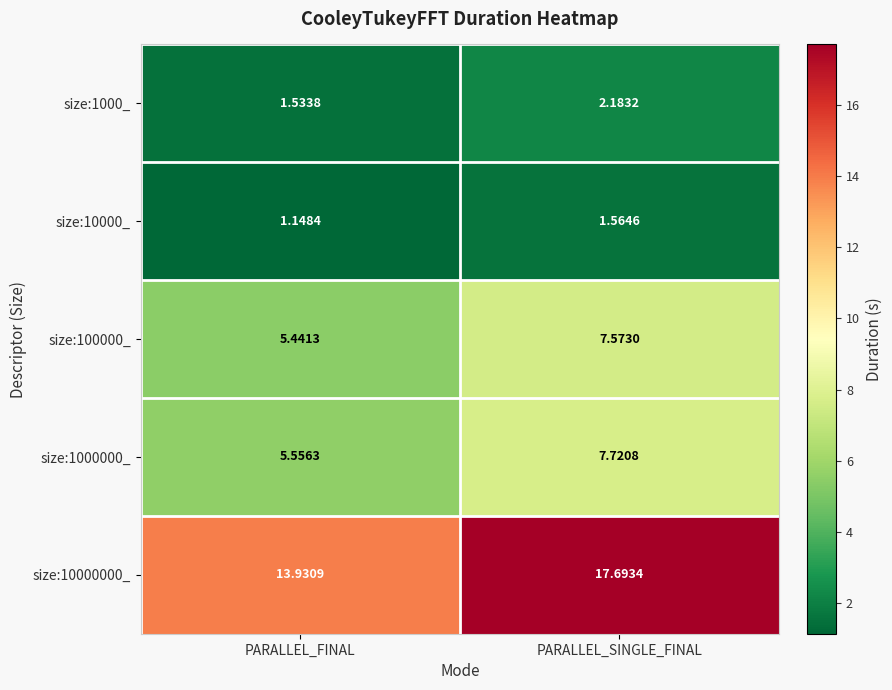

Which series has the largest range (max minus min)?

size:10000000_